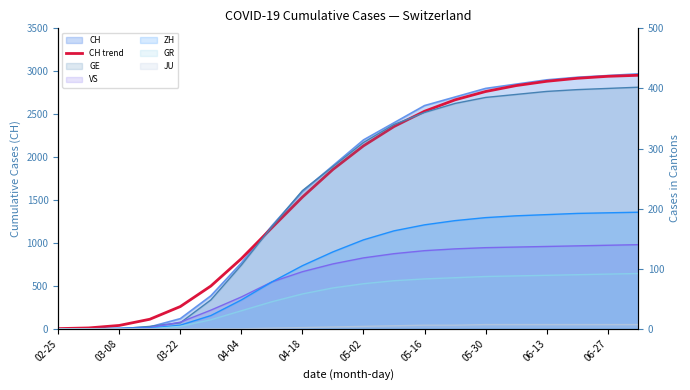

What is the average value?

1664